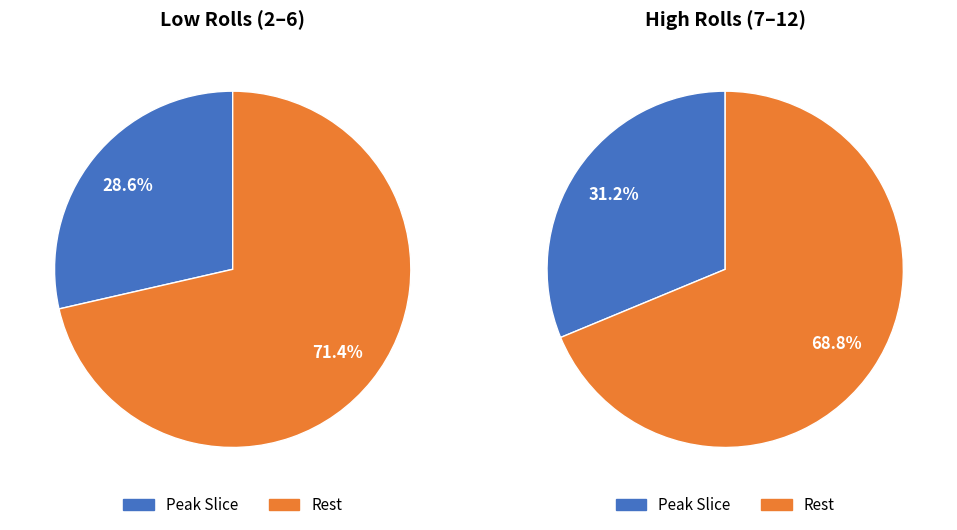

Is 10 the majority of the pie?

No